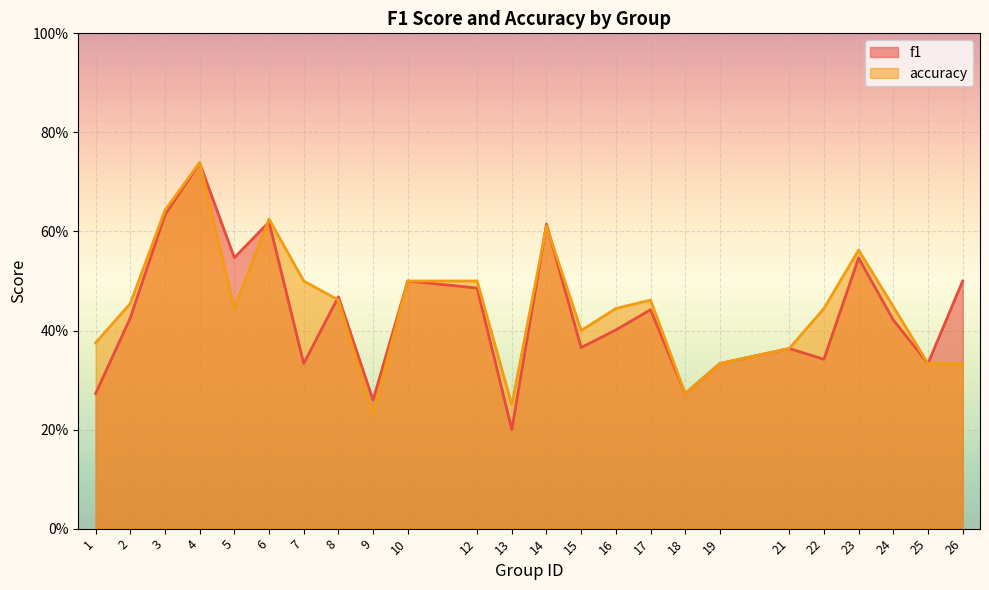

Between which two adjacent categories do f1 and accuracy first intersect?

4 and 5